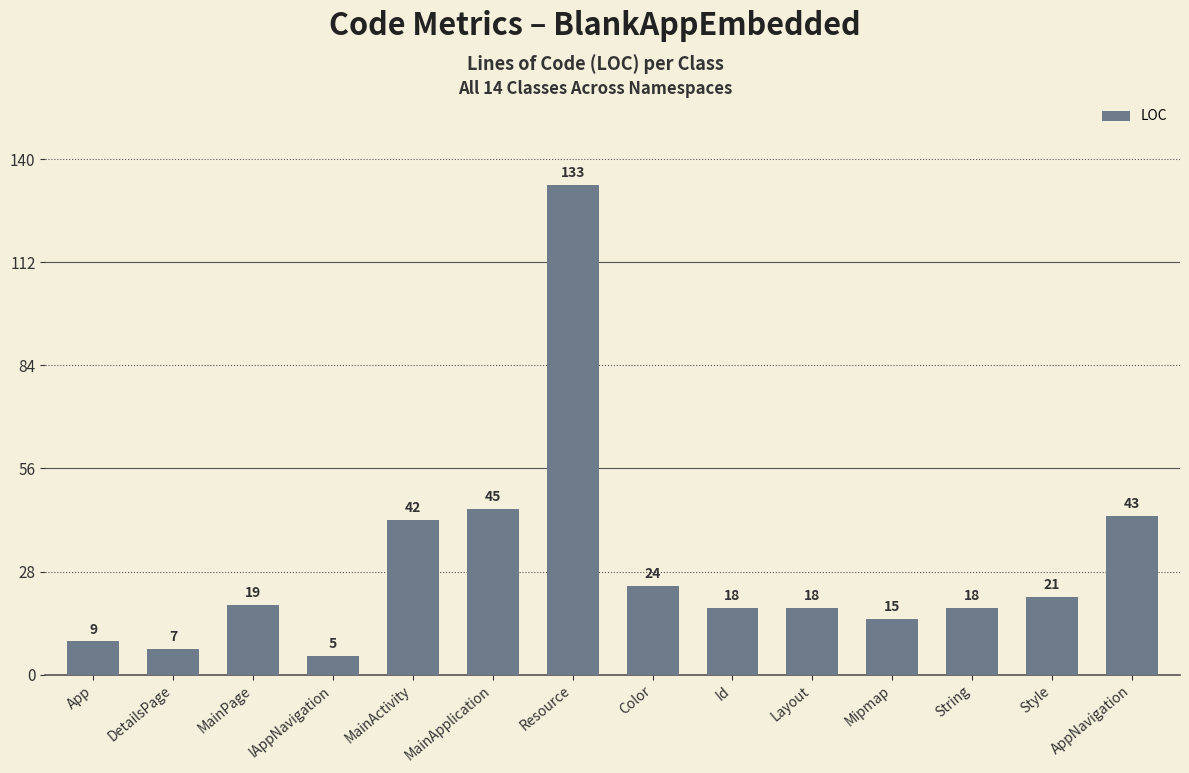

What is the ratio of the value at Layout to the value at Id?

1.0